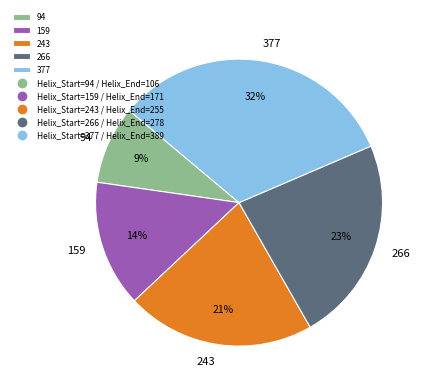

What percentage is the 243 slice, to the nearest percent?

21%